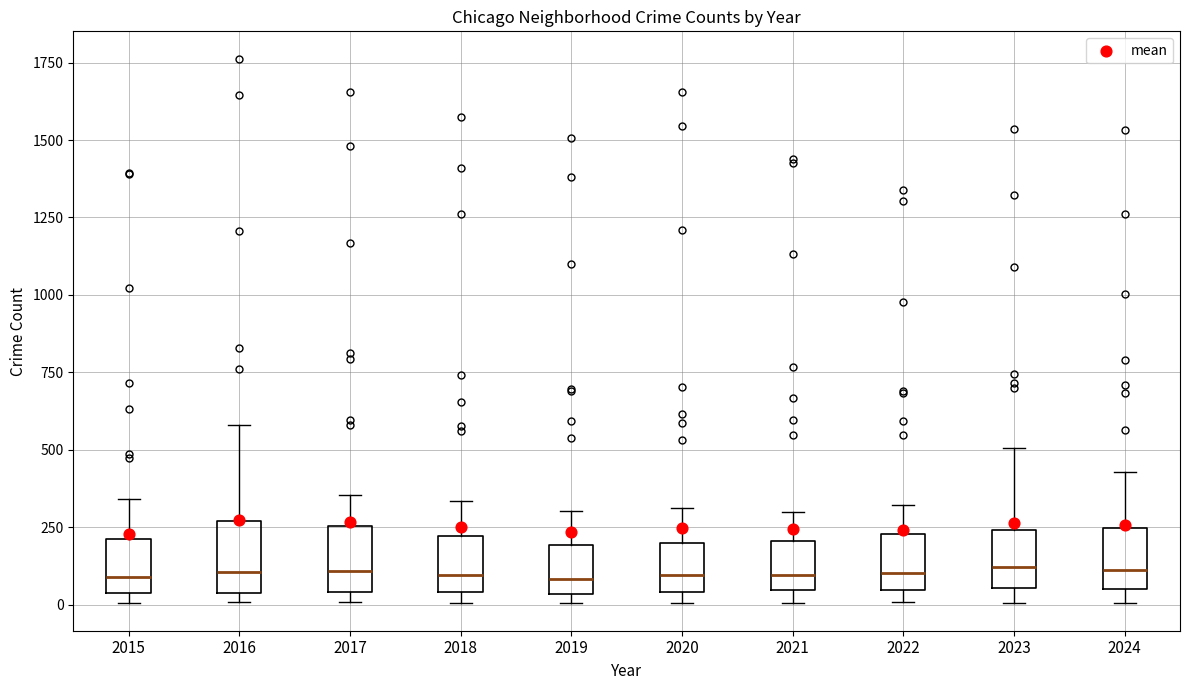

Reading left to right, transcribe this box plot: for each box, give where its median line is, the range the box spans, and where its two whiskers end, as read against the y-axis. The values are not printed on the chart, so give them approximately, as read against the axis.

2015: median 100, box 50 to 200, whiskers 0 to 350
2016: median 100, box 50 to 250, whiskers 0 to 600
2017: median 100, box 50 to 250, whiskers 0 to 350
2018: median 100, box 50 to 200, whiskers 0 to 350
2019: median 100, box 50 to 200, whiskers 0 to 300
2020: median 100, box 50 to 200, whiskers 0 to 300
2021: median 100, box 50 to 200, whiskers 0 to 300
2022: median 100, box 50 to 250, whiskers 0 to 300
2023: median 100, box 50 to 250, whiskers 0 to 500
2024: median 100, box 50 to 250, whiskers 0 to 450